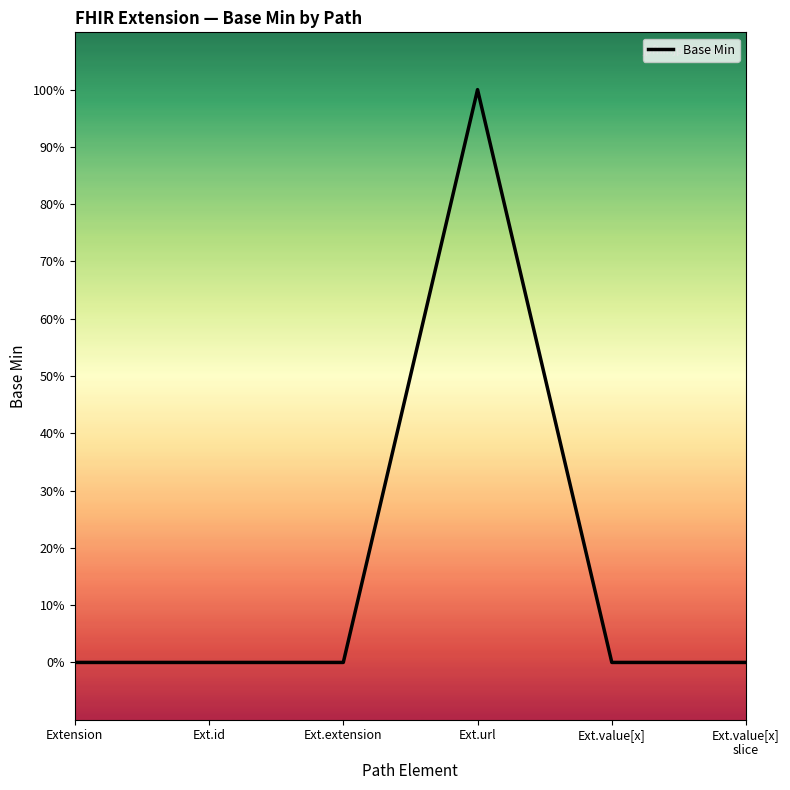

Does the chart display data point markers on the line(s)?

No